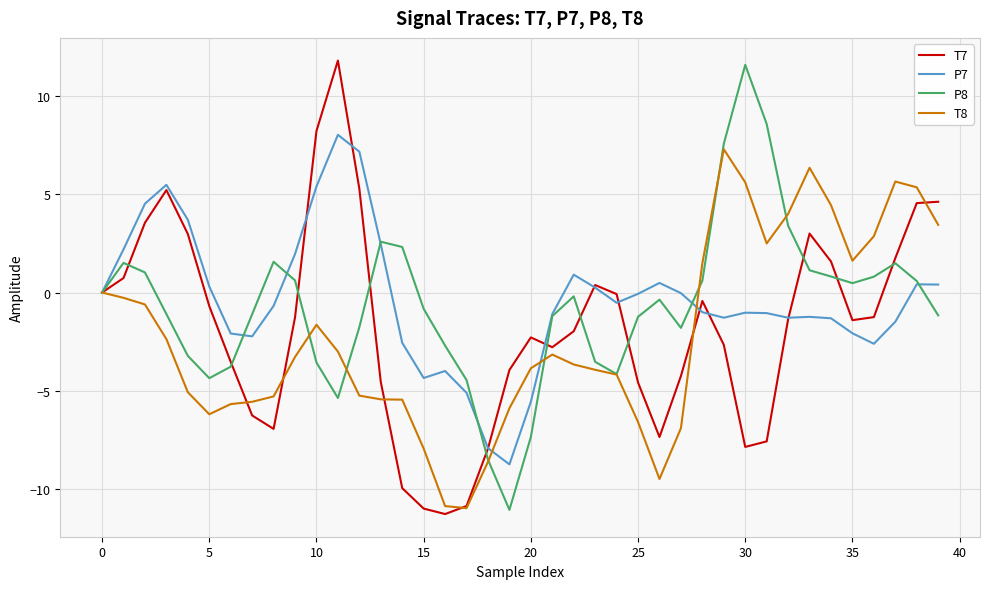

How many lines are shown in the chart?

4